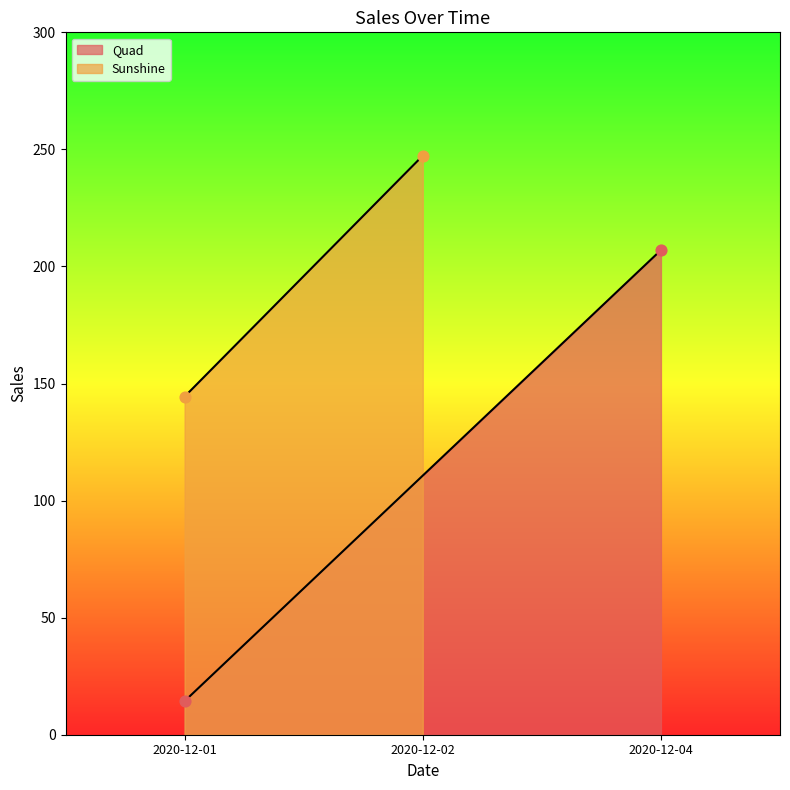

At which category is the sum across all series the highest?

2020-12-02